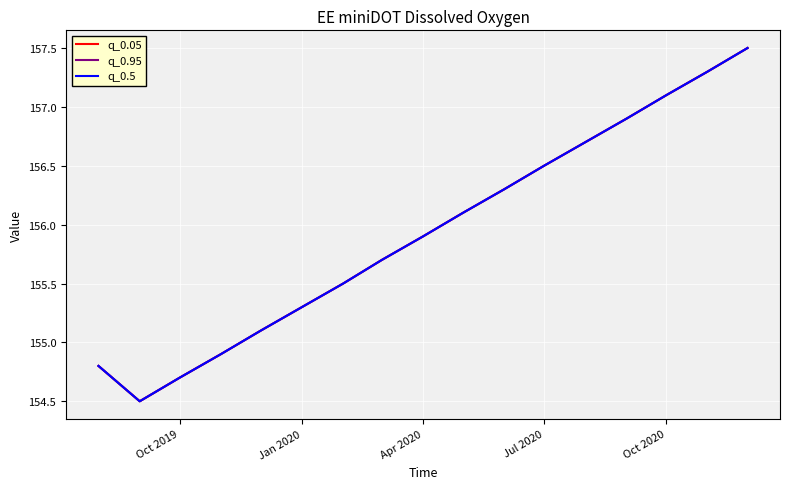

Is this an area chart (filled region under the line)?

No